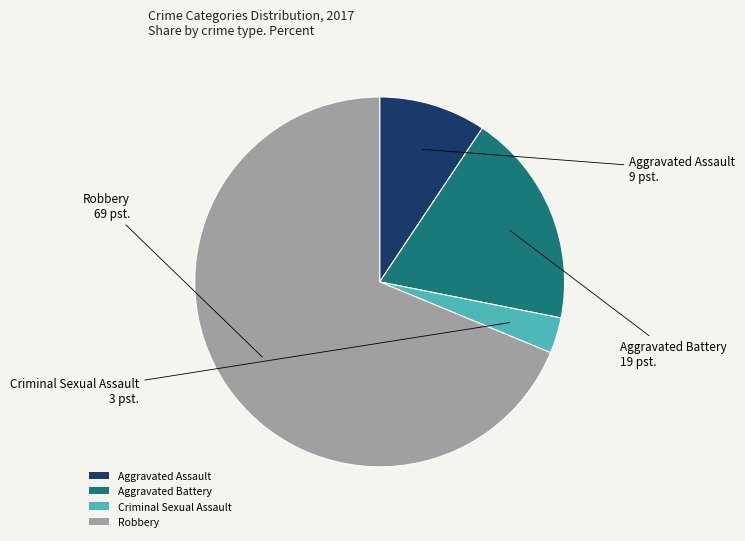

What is the majority slice?

Robbery